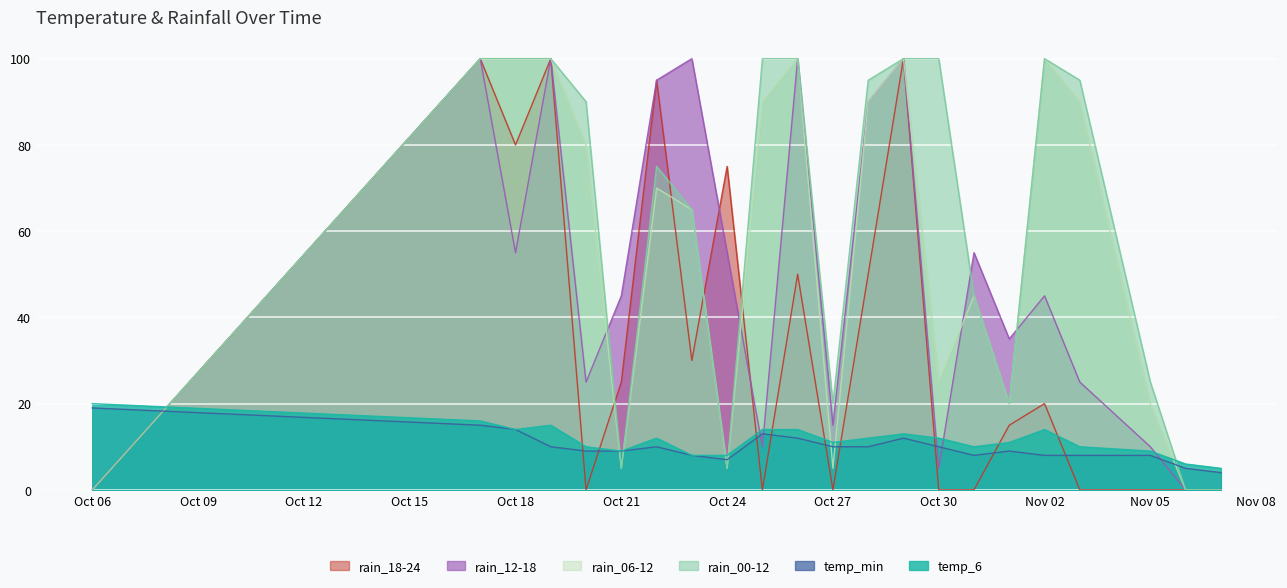

Which series has the largest total across all categories?

rain_00-12